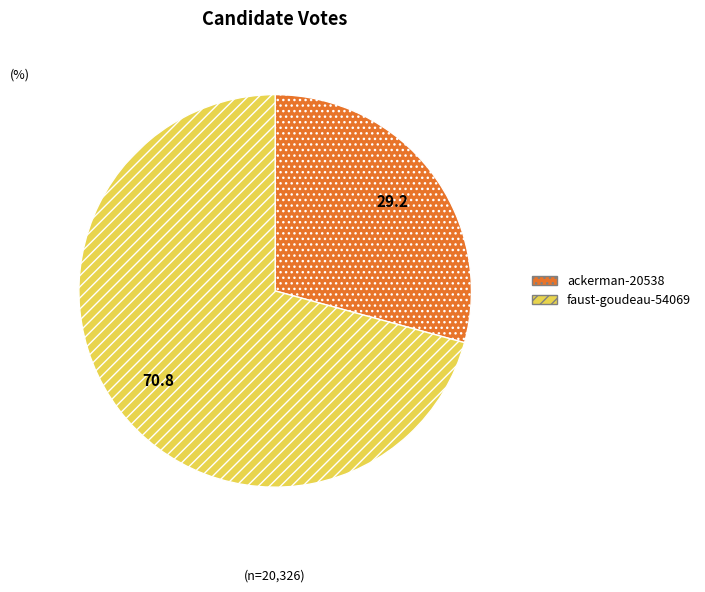

What is the majority slice?

faust-goudeau-54069